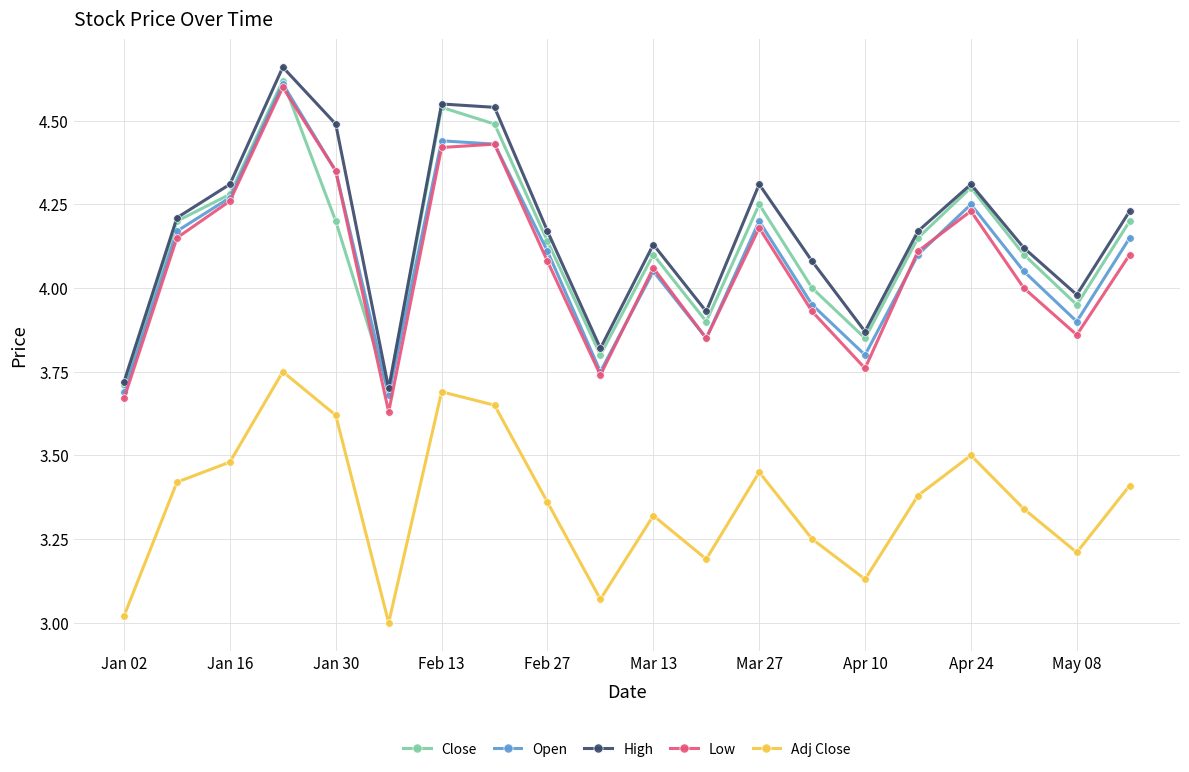

In High, how many points are lower than both neighbors (excluding endpoints)?

5